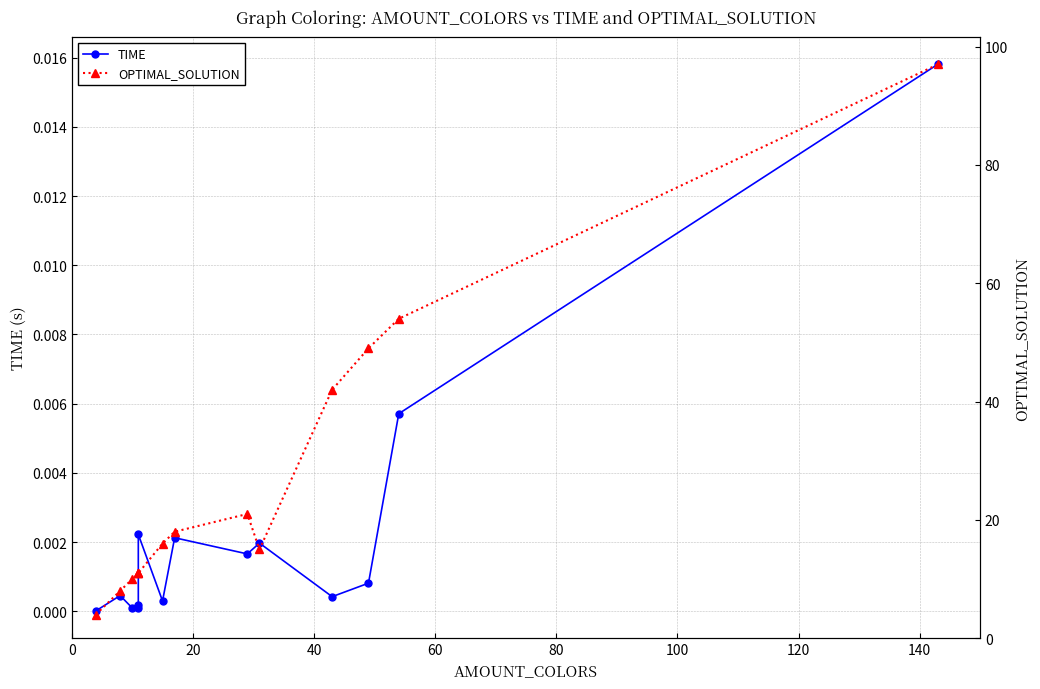

How many lines are shown in the chart?

2